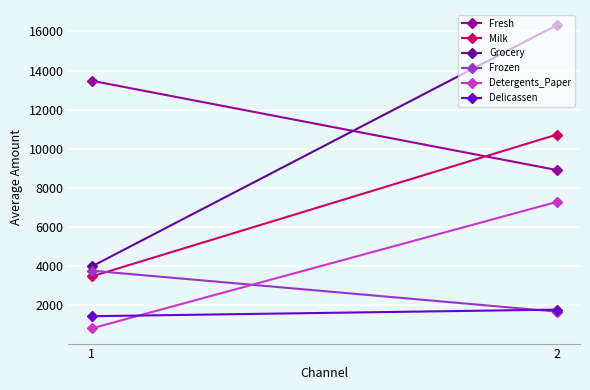

What are all the series names shown in the legend?

Fresh, Milk, Grocery, Frozen, Detergents_Paper, Delicassen